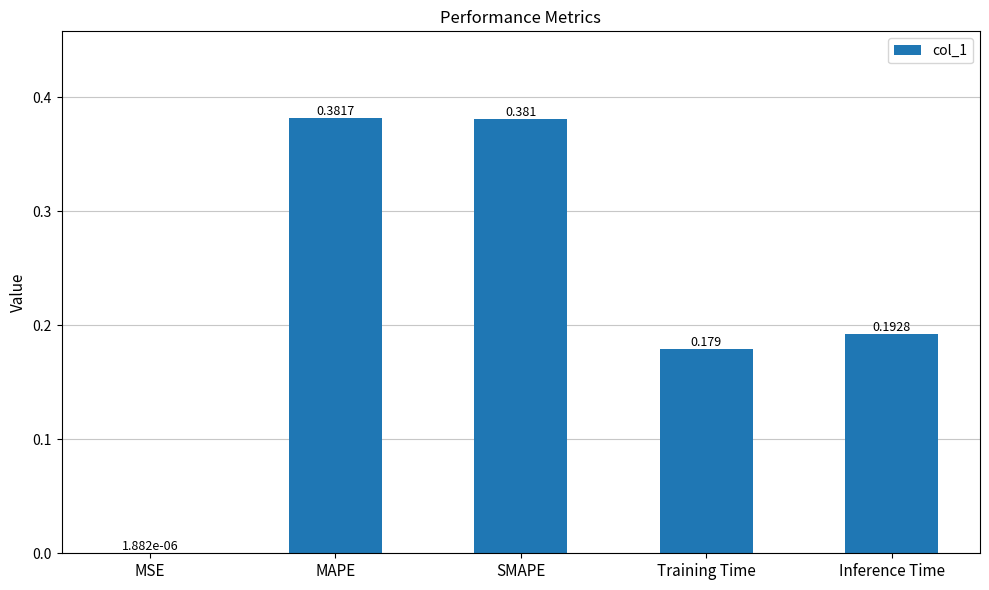

Which label corresponds to the largest value in the chart?

MAPE